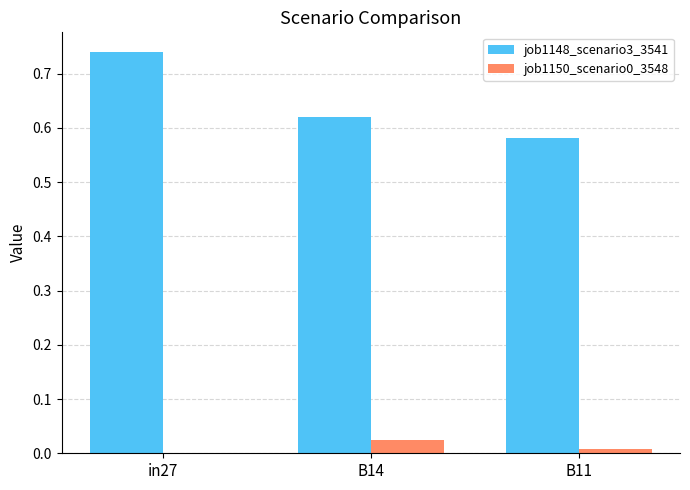

True or false: job1150_scenario0_3548 has a value of 0.0 at B14.

True